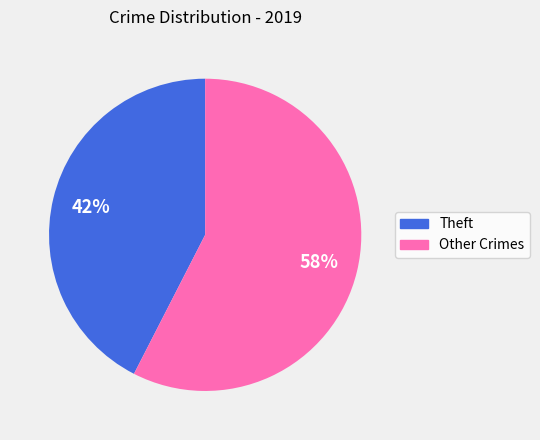

Is there a majority slice in this chart?

Yes